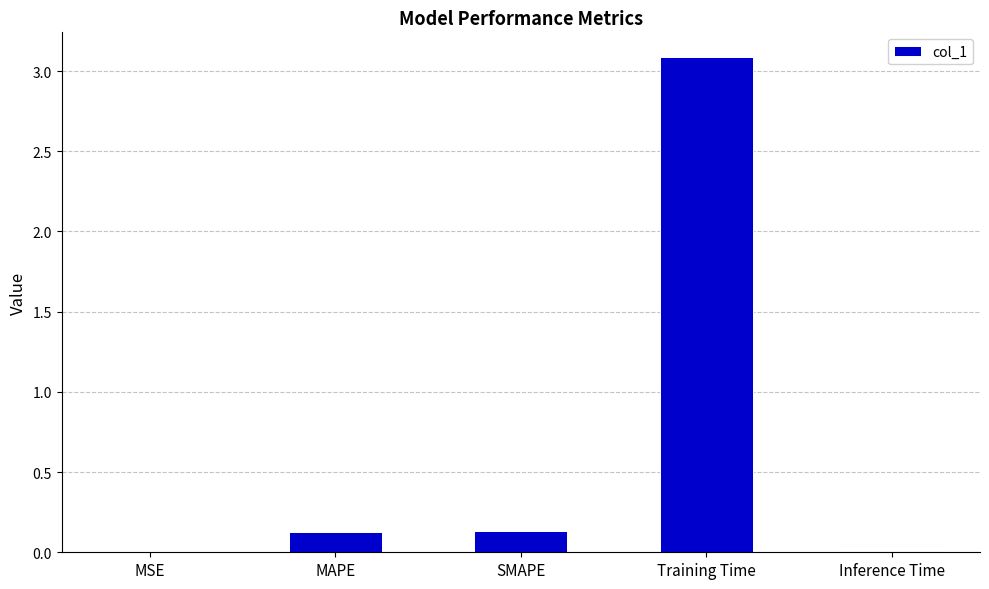

What is the maximum value shown in the chart?

3.1